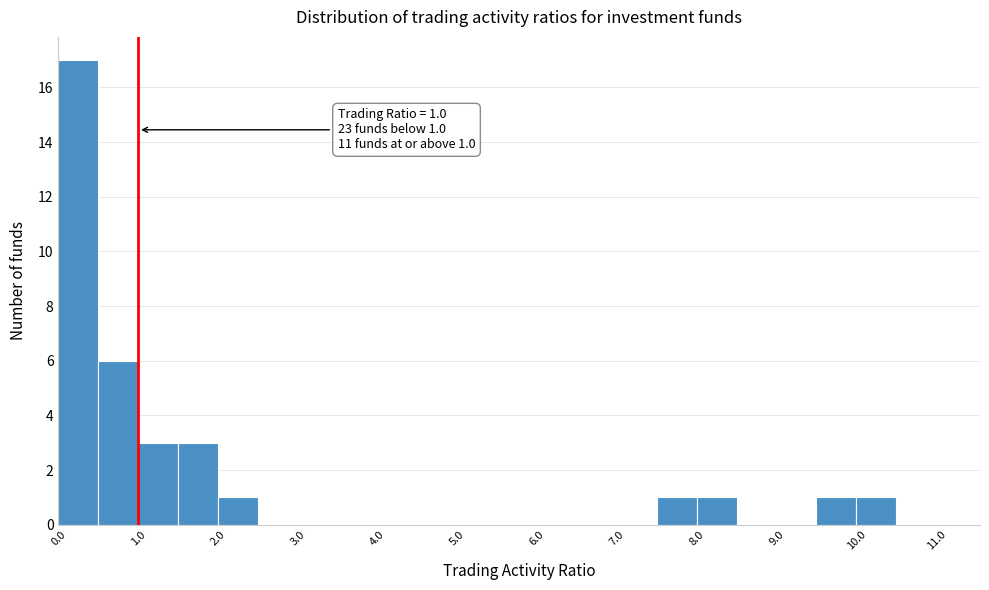

Over which range of the x-axis is the bar tallest?

0.0 to 0.5